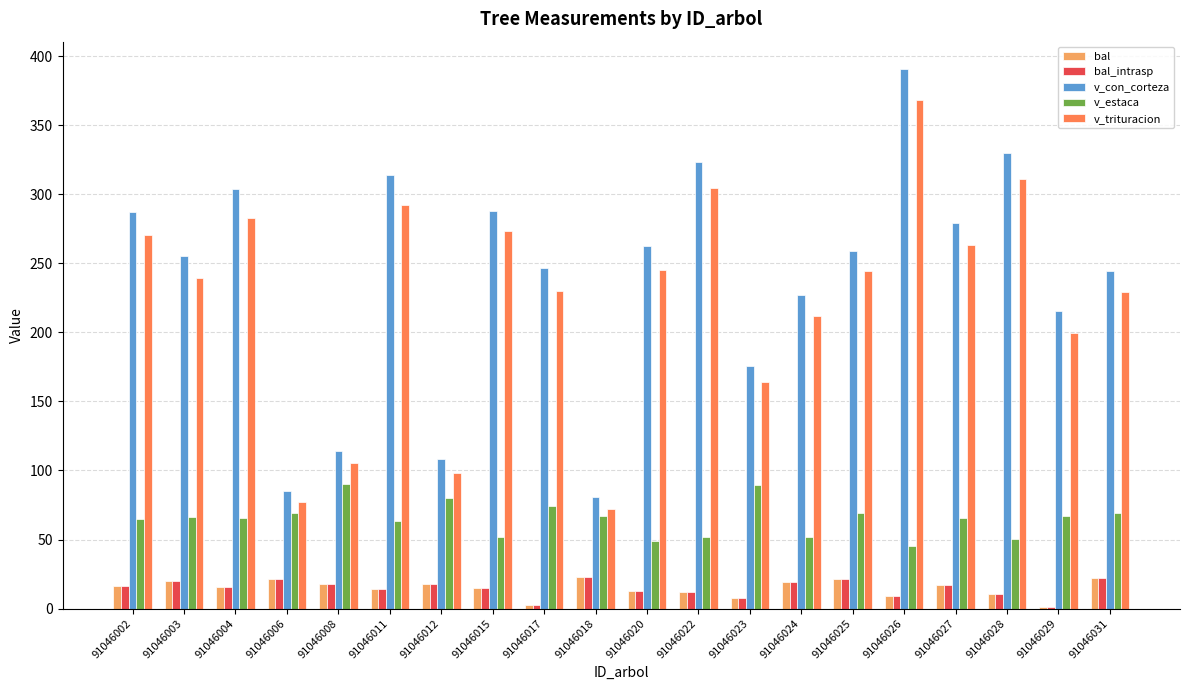

True or false: v_estaca has a value of 83.2 at 91046022.

False